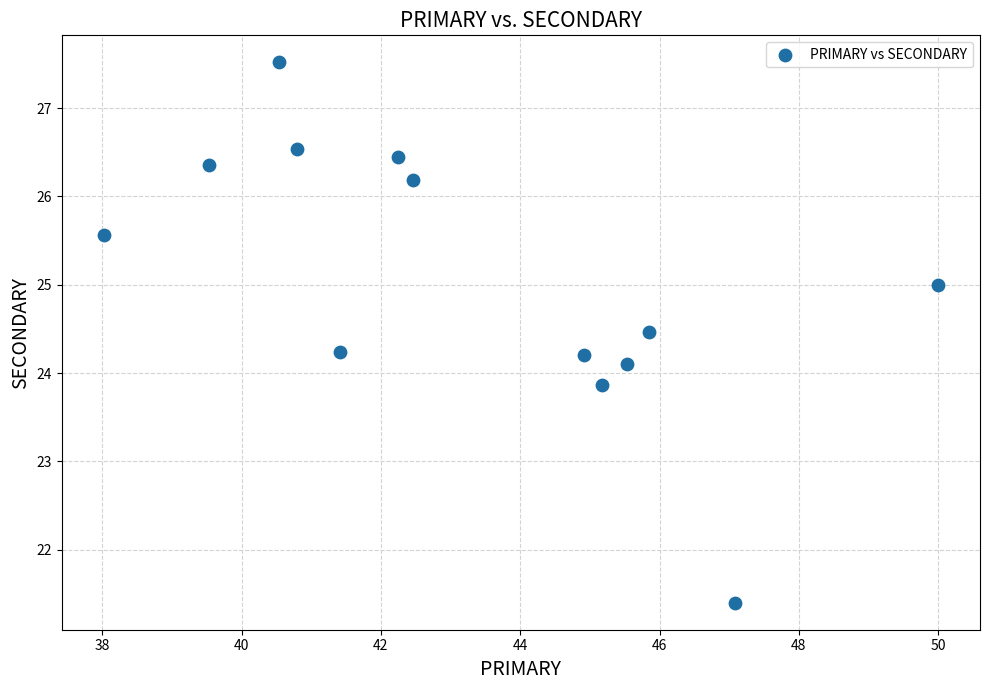

What is the range of Y values (max minus min)?

6.1